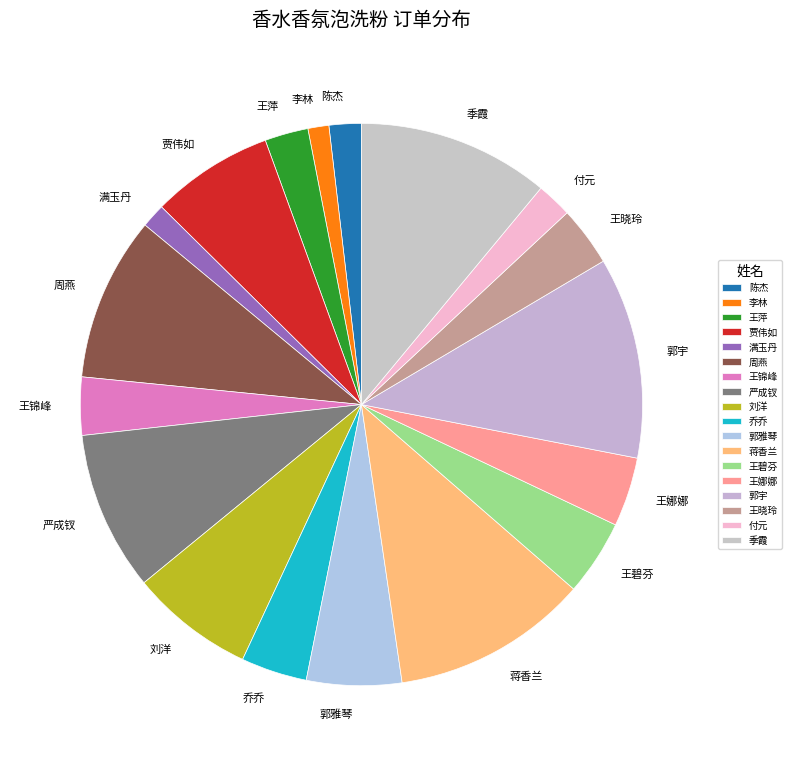

Is it true that 郭雅琴 is 13% of the pie?

False